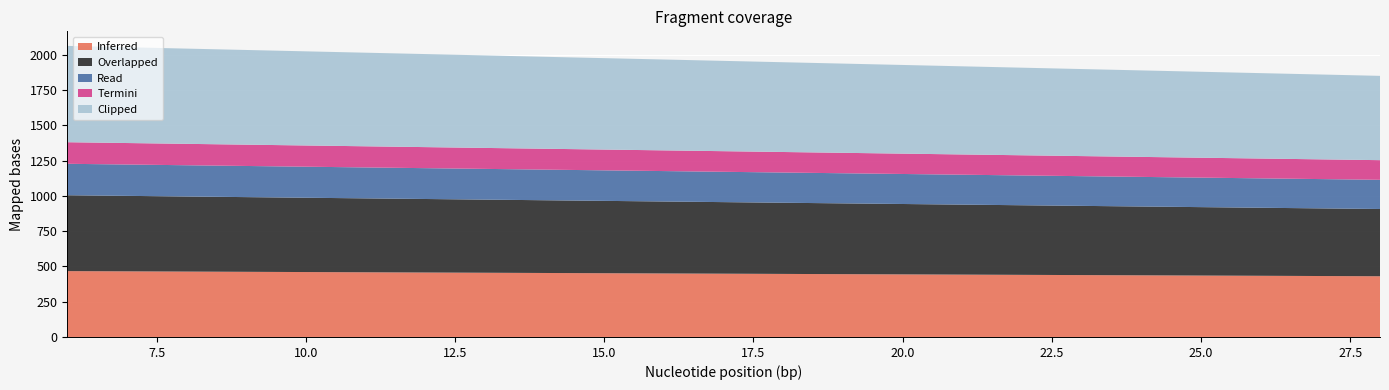

True or false: Clipped has more than 2 interior local peaks.

False